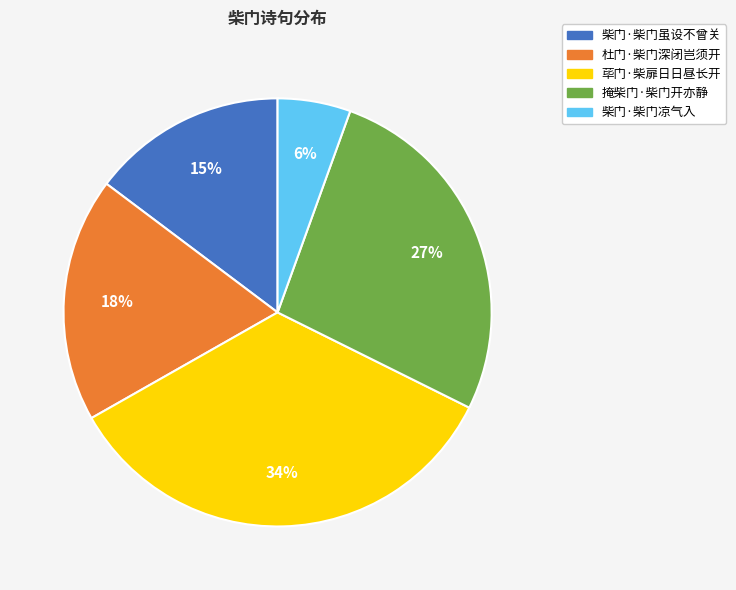

Rank the categories by value from highest to lowest.

荜门·柴扉日日昼长开, 掩柴门·柴门开亦静, 杜门·柴门深闭岂须开, 柴门·柴门虽设不曾关, 柴门·柴门凉气入